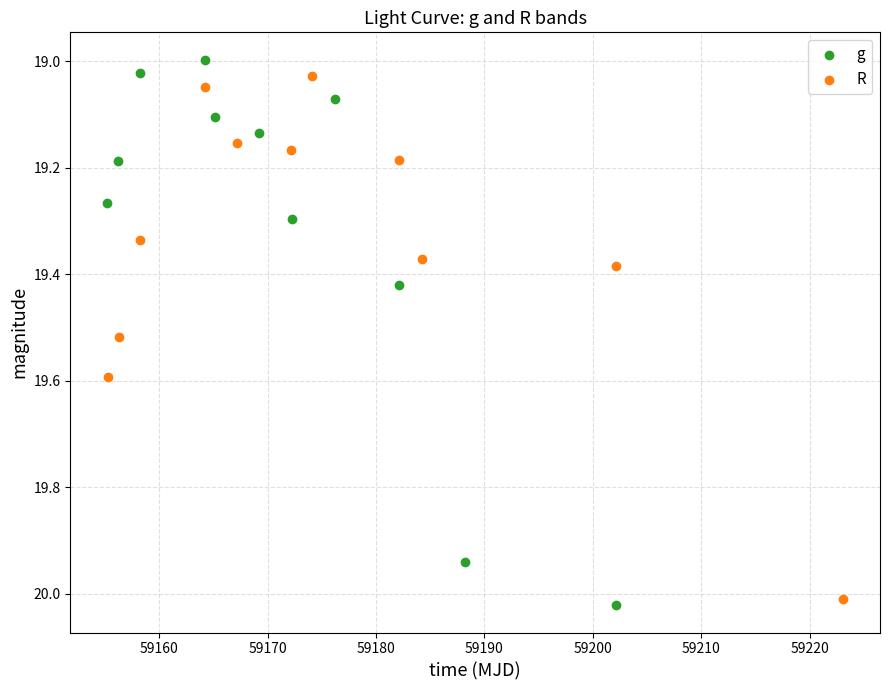

What are all the series names shown in the legend?

g, R